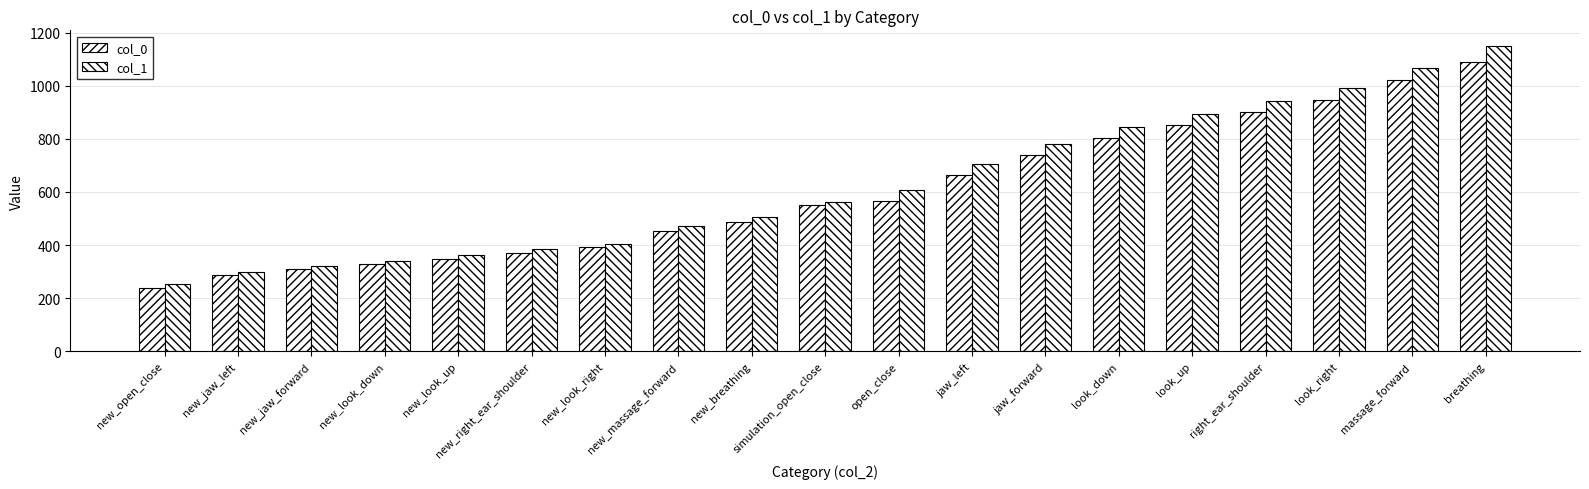

How many values in the col_1 series are below 560?

9